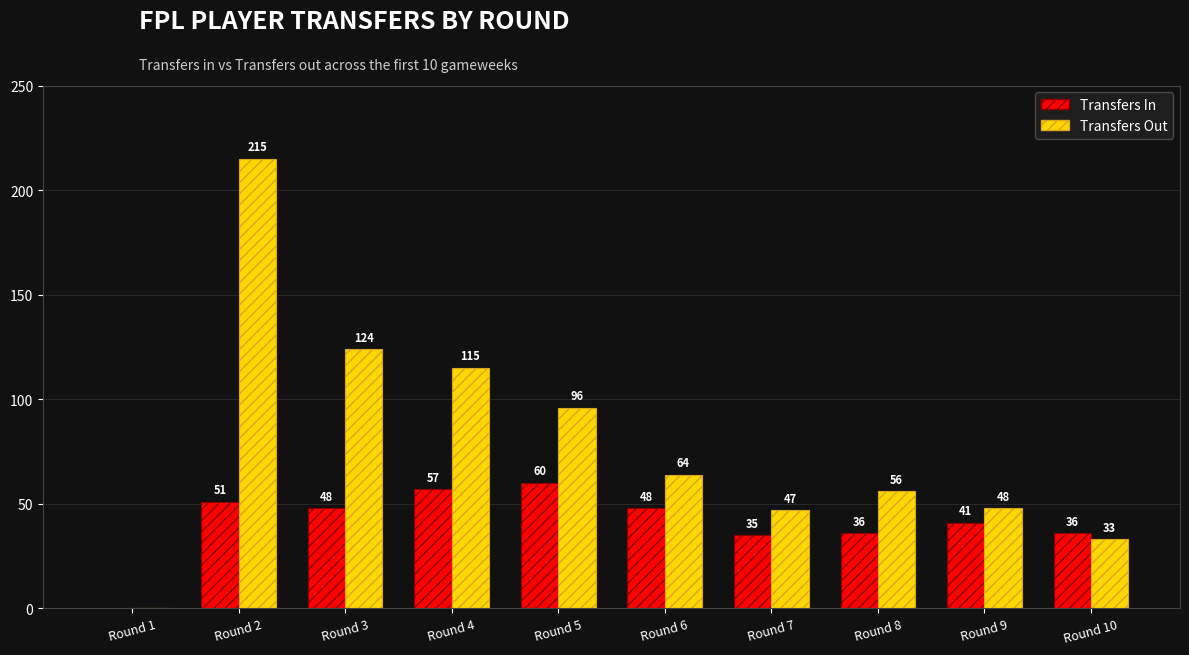

Which category has the highest value in the Transfers Out series?

Round 2